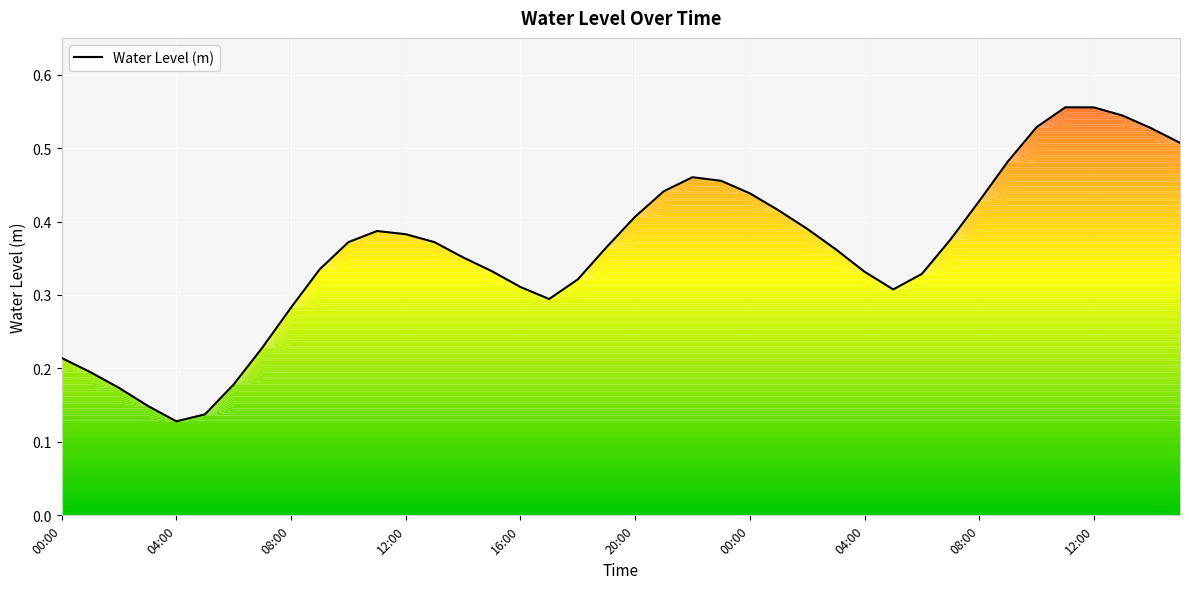

How many series are shown in this chart?

1